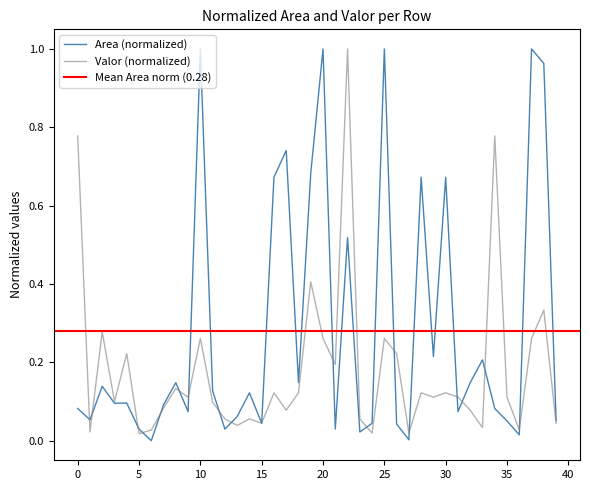

Where is the first local minimum for Valor?

1